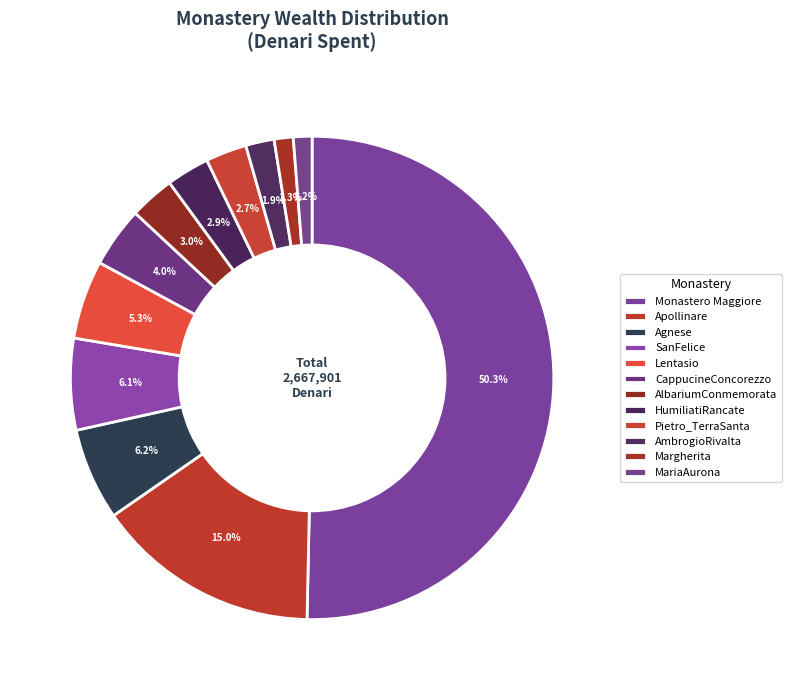

How many slices are in this pie chart?

12